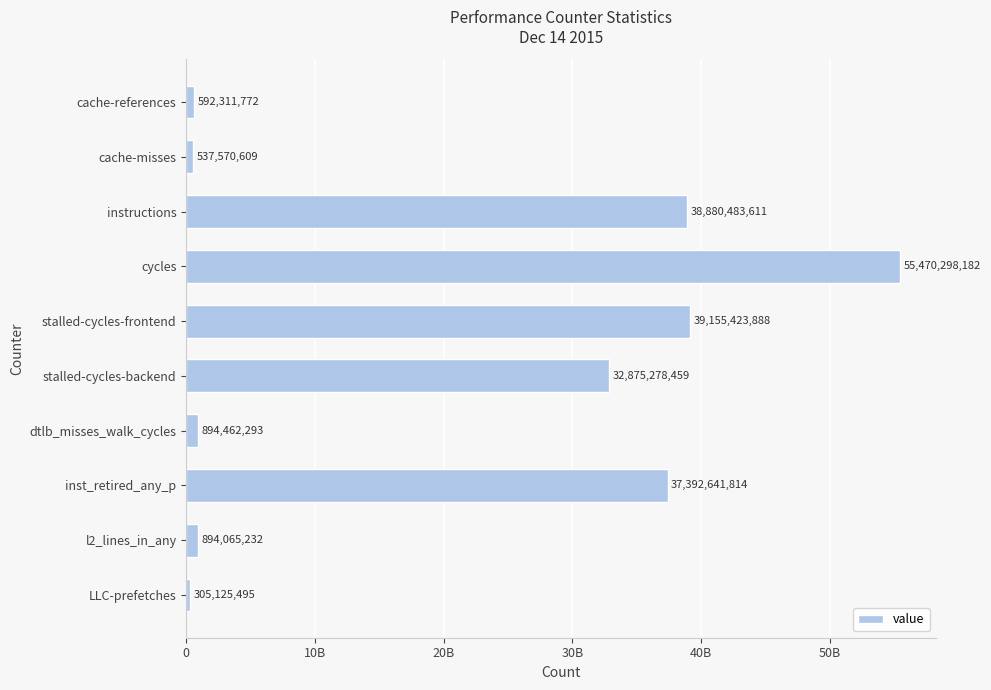

Are the bars horizontal?

Yes